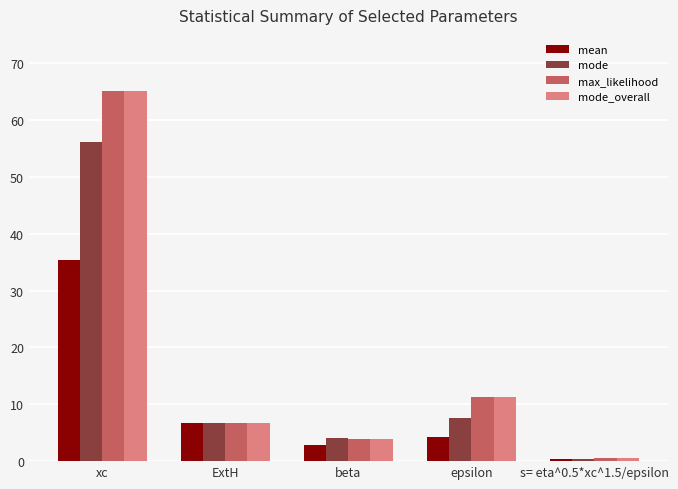

How many series are shown in this chart?

4